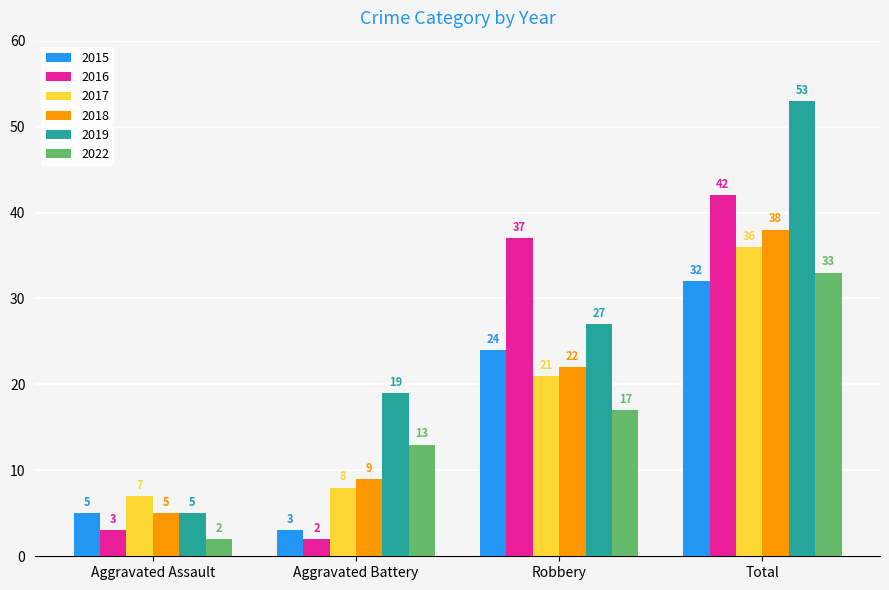

How many series are shown in this chart?

6